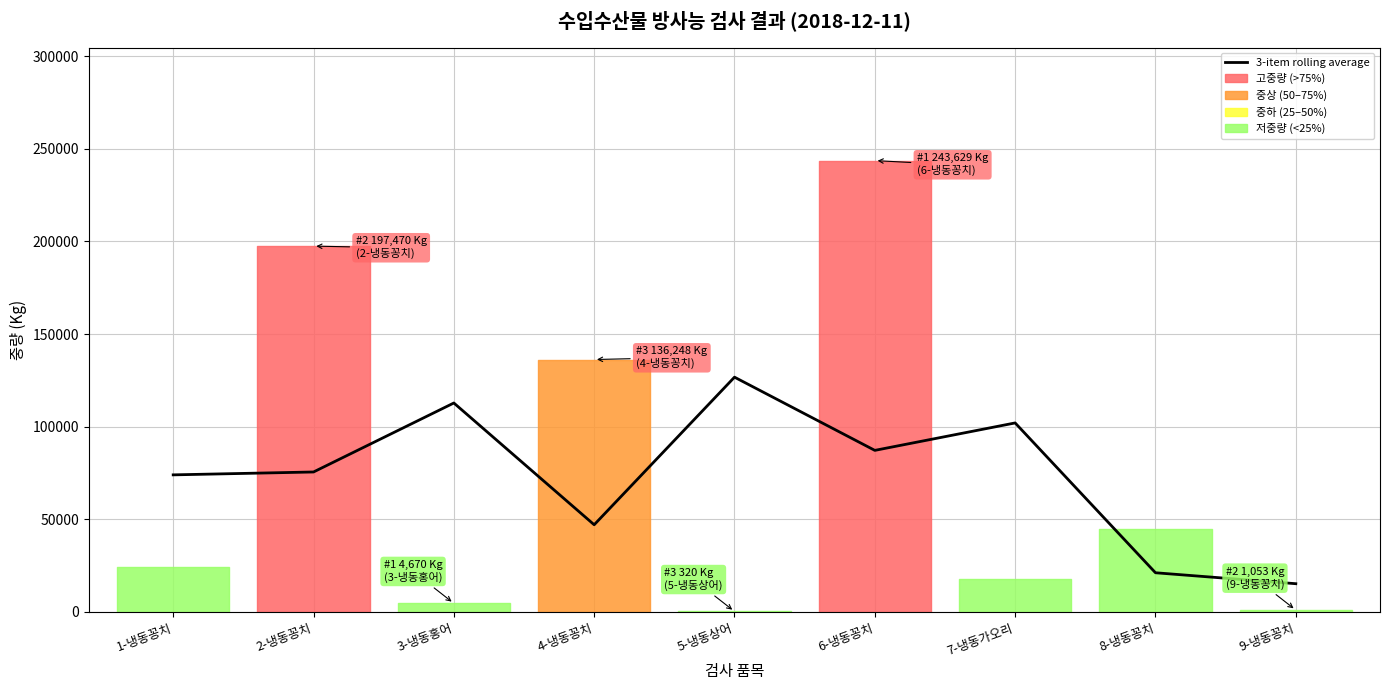

Reading left to right, transcribe all the data shown in this chart.

74006.7	75563.3	112796.0	47079.3	126732.3	87223.0	102033.7	21175.0	15268.3